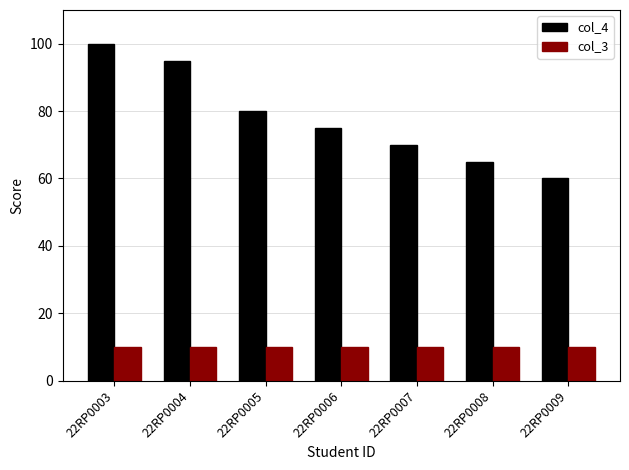

How many series are shown in this chart?

2